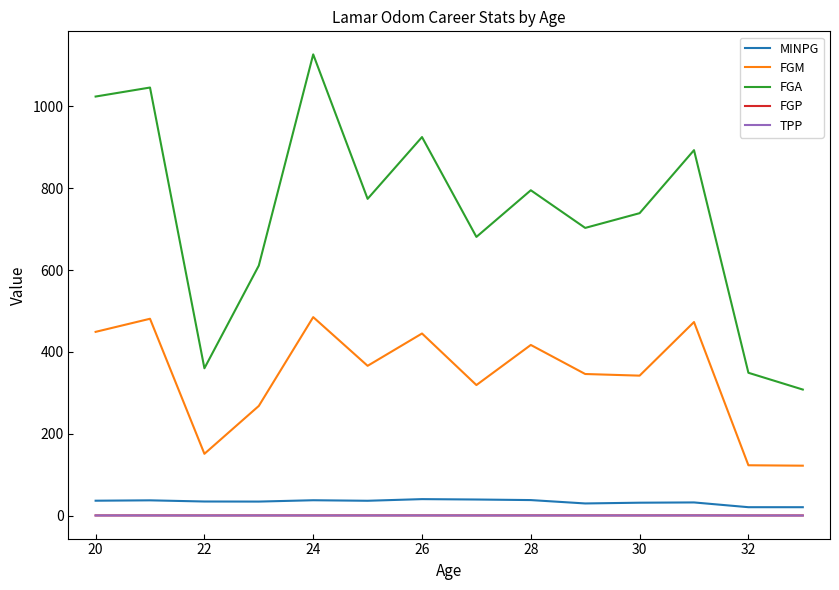

True or false: FGP and FGM intersect in this chart.

False